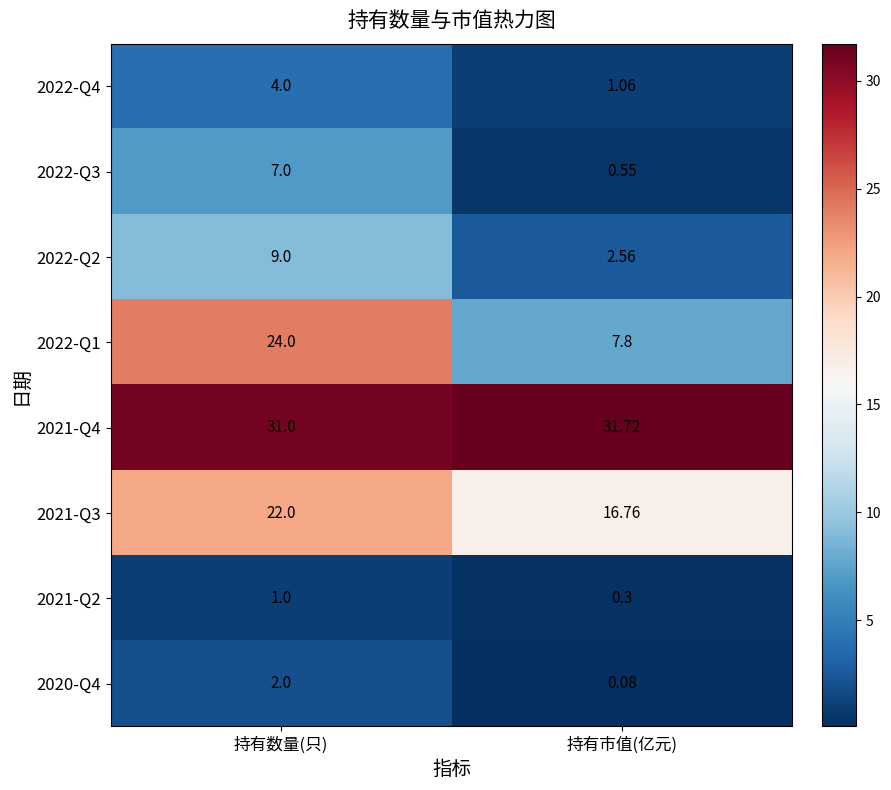

At which category is the sum across all series the highest?

持有数量(只)